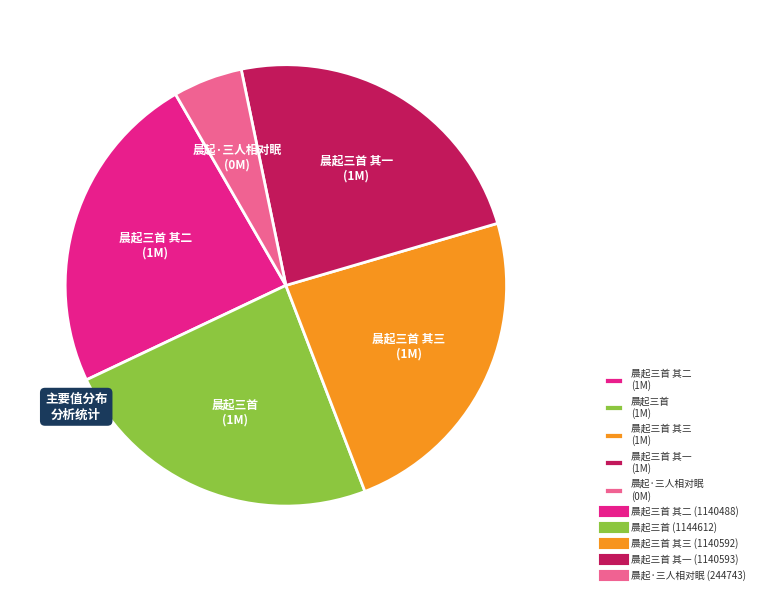

How many segments does this pie chart have?

5